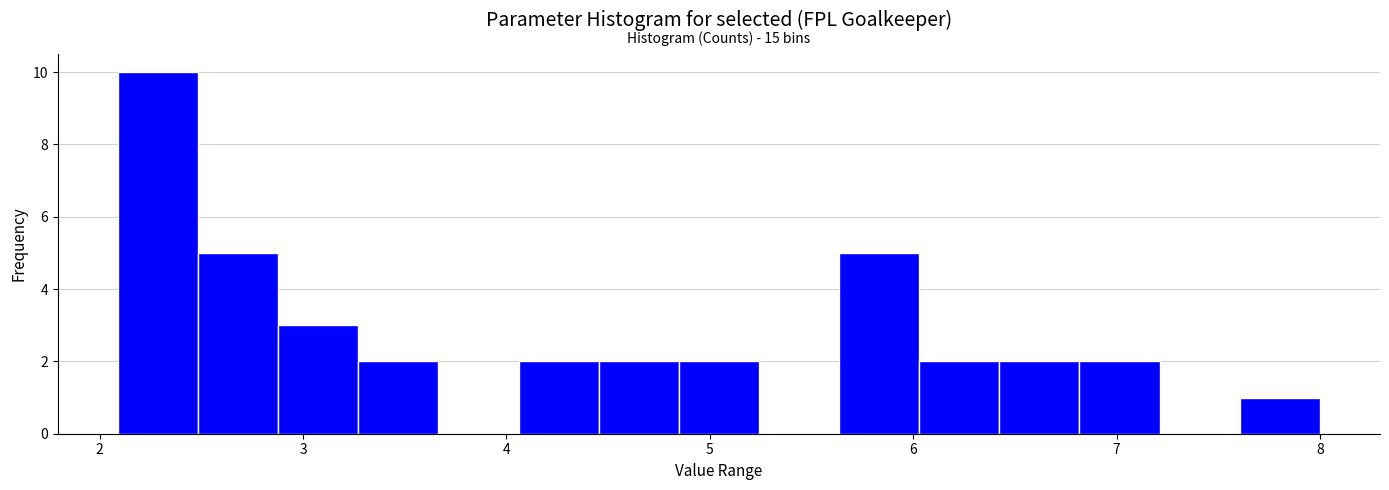

Read against the x-axis, roughly where is the centre of the tallest bar?

2.3